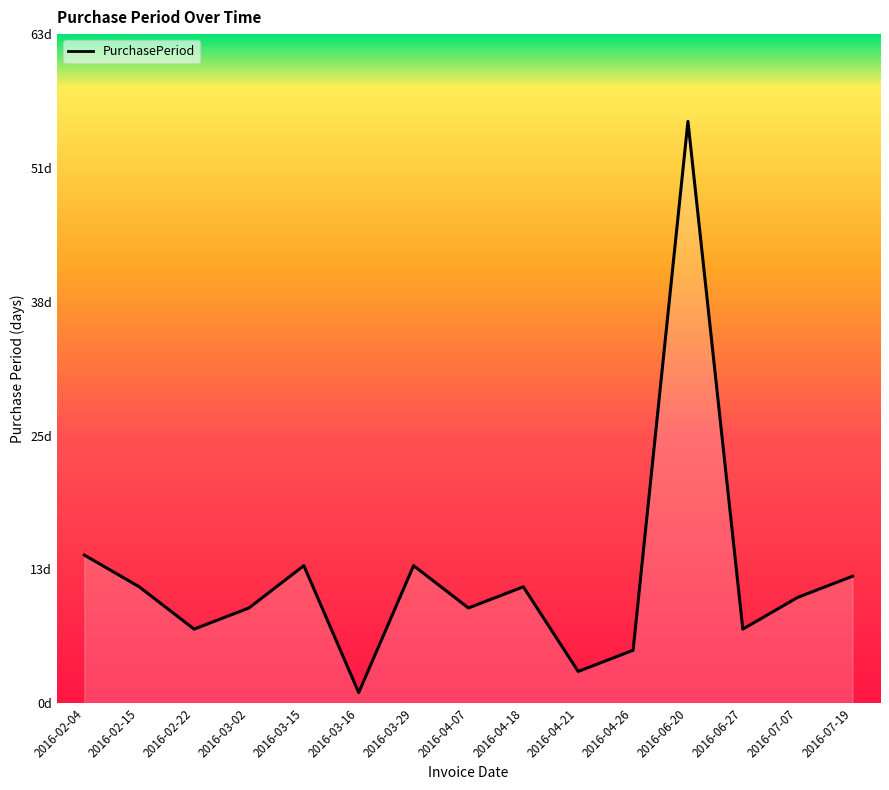

Is this an area chart (filled region under the line)?

Yes